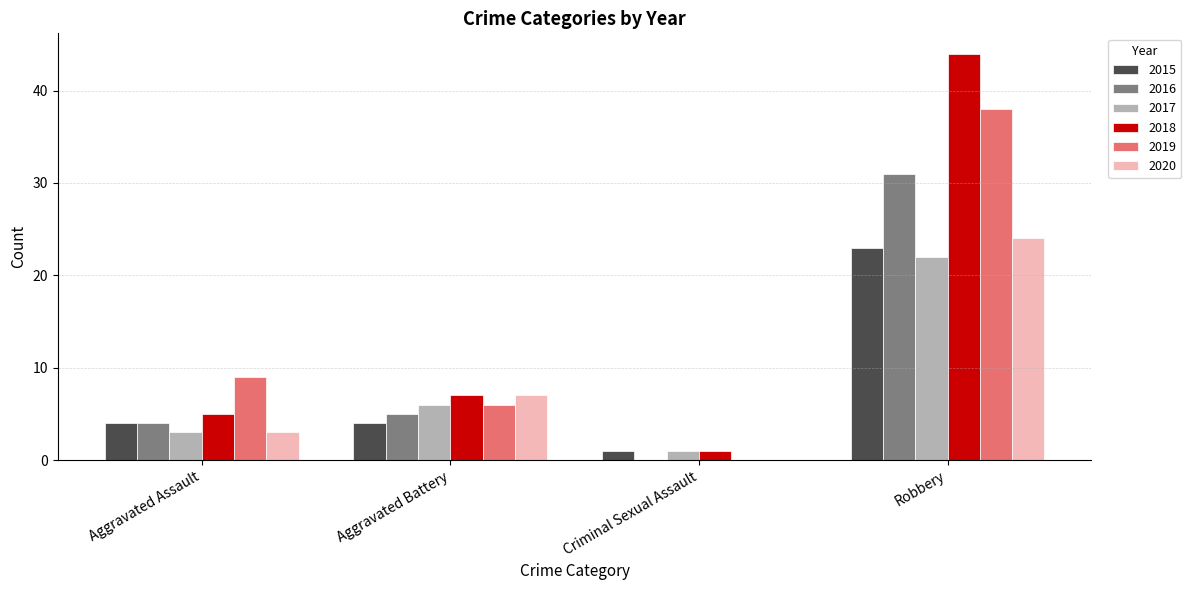

Is it true that 2020 equals 0 at Criminal Sexual Assault?

True